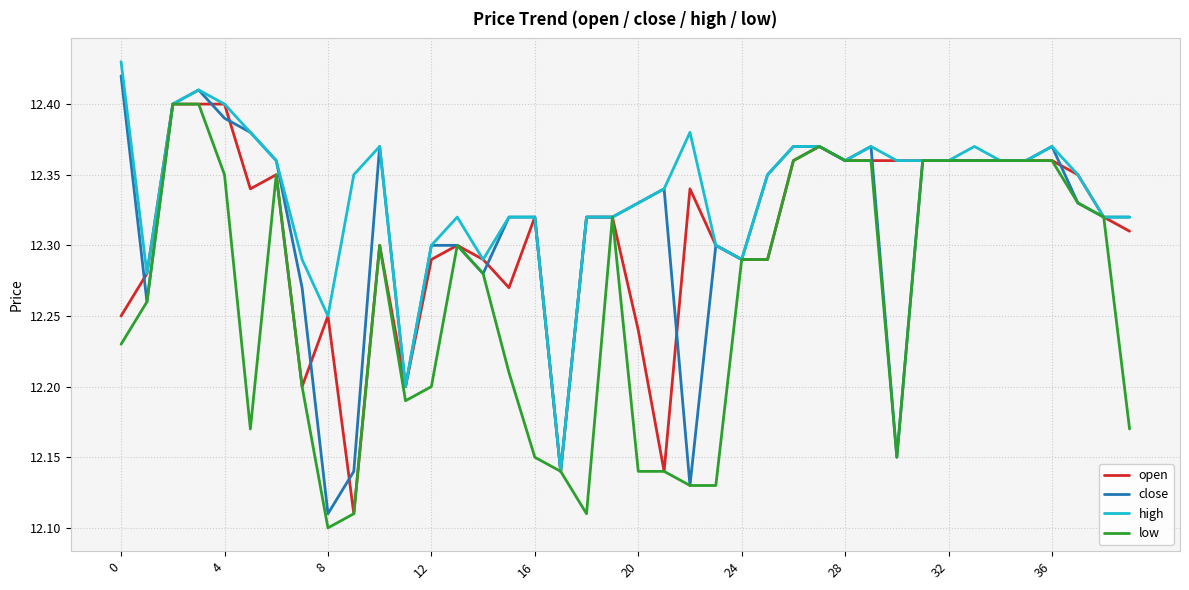

At how many categories does at least one series exceed 12?

40